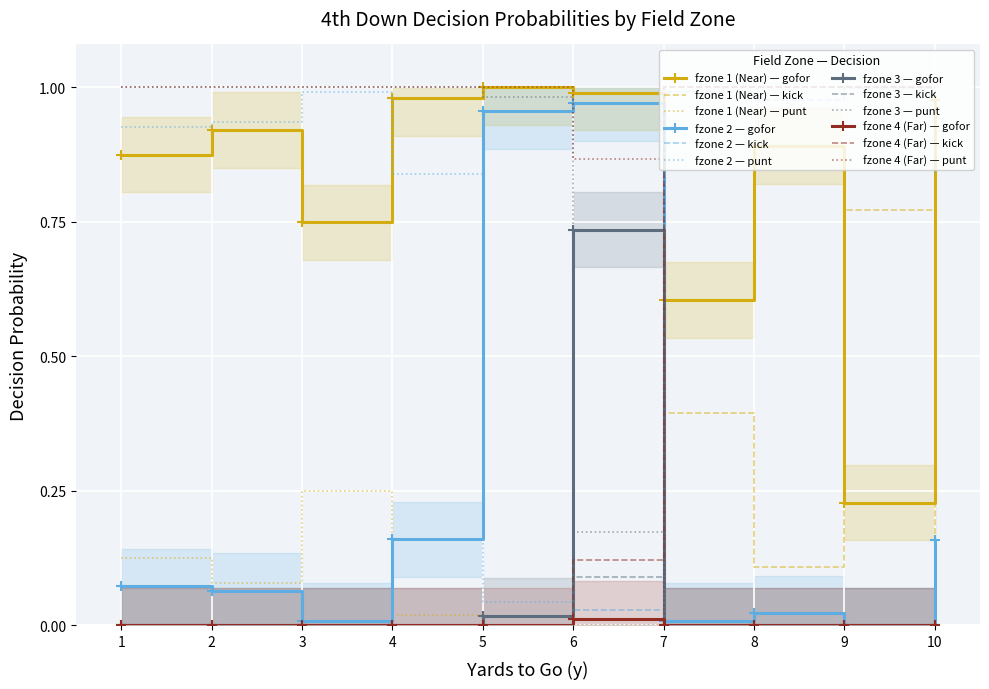

True or false: fzone 4 (Far) — punt and fzone 3 — kick intersect in this chart.

True